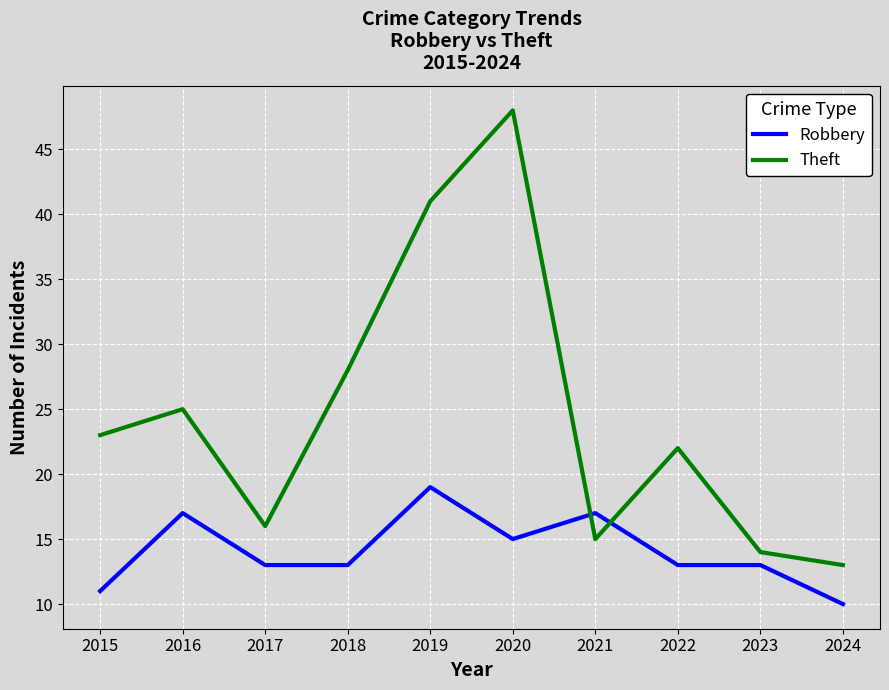

True or false: Theft has more than 1 interior local peaks.

True